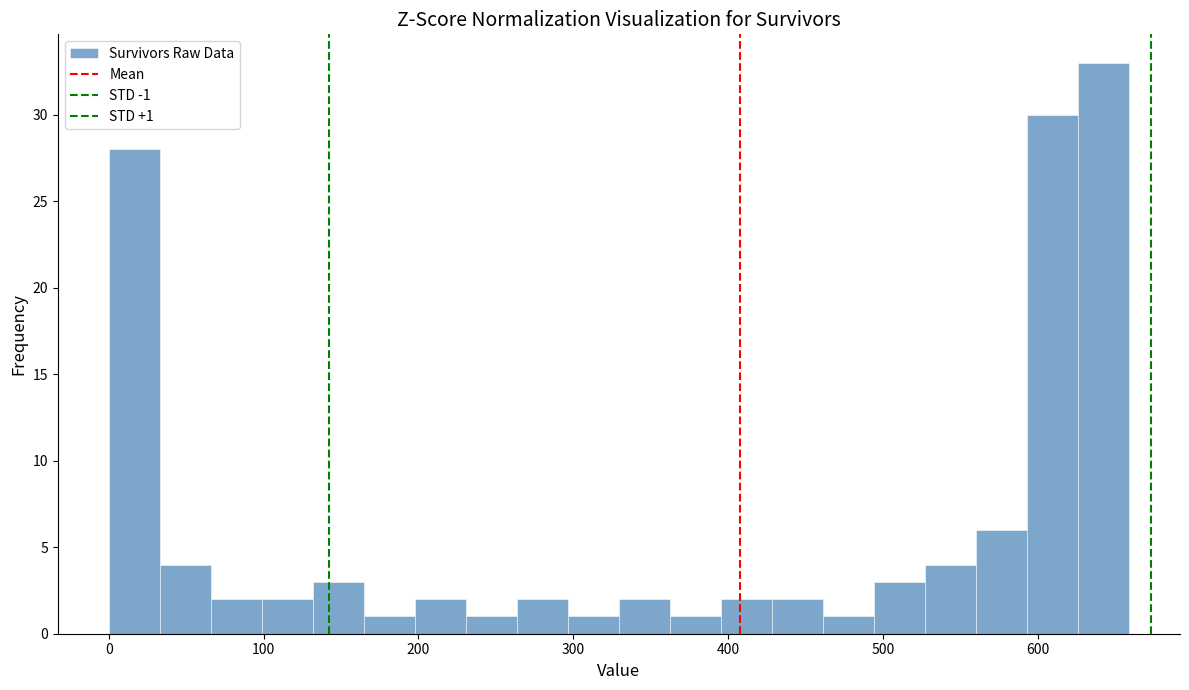

Around what value on the x-axis is the tallest bar? Give the approximate position of its centre, as read against the axis.

640